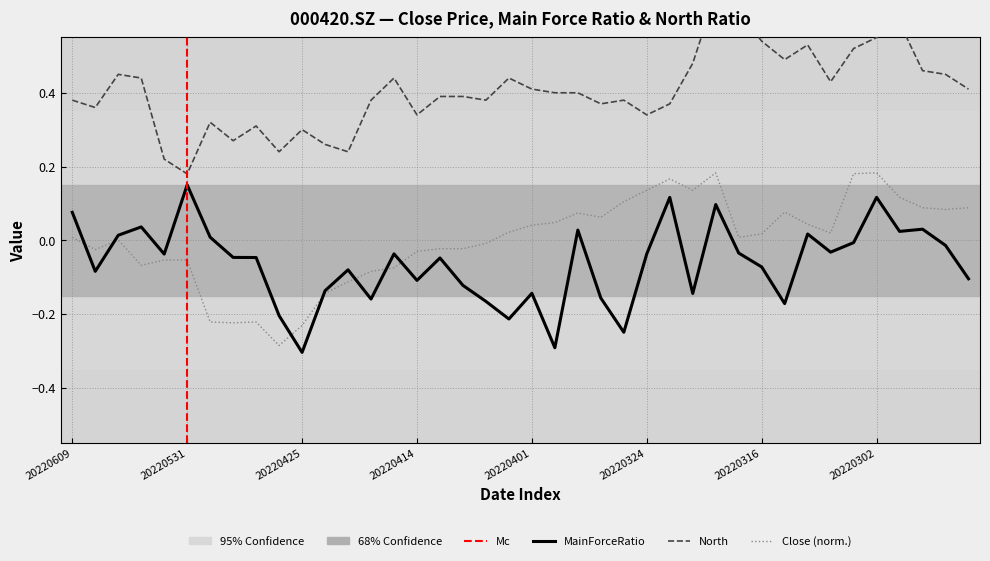

Reading right to left, extract all data points from this chart.

Close: 0.1	0.1	0.1	0.1	0.2	0.2	0.0	0.0	0.1	0.0	0.0	0.2	0.1	0.2	0.1	0.1	0.1	0.1	0.0	0.0	0.0	-0.0	-0.0	-0.0	-0.0	-0.1	-0.1	-0.1	-0.1	-0.2	-0.3	-0.2	-0.2	-0.2	-0.1	-0.1	-0.1	0.0	-0.0	0.0
MainForceRatio: -0.1	-0.0	0.0	0.0	0.1	-0.0	-0.0	0.0	-0.2	-0.1	-0.0	0.1	-0.1	0.1	-0.0	-0.2	-0.2	0.0	-0.3	-0.1	-0.2	-0.2	-0.1	-0.0	-0.1	-0.0	-0.2	-0.1	-0.1	-0.3	-0.2	-0.0	-0.0	0.0	0.2	-0.0	0.0	0.0	-0.1	0.1
North: 0.4	0.5	0.5	0.6	0.6	0.5	0.4	0.5	0.5	0.5	0.6	0.7	0.5	0.4	0.3	0.4	0.4	0.4	0.4	0.4	0.4	0.4	0.4	0.4	0.3	0.4	0.4	0.2	0.3	0.3	0.2	0.3	0.3	0.3	0.2	0.2	0.4	0.5	0.4	0.4